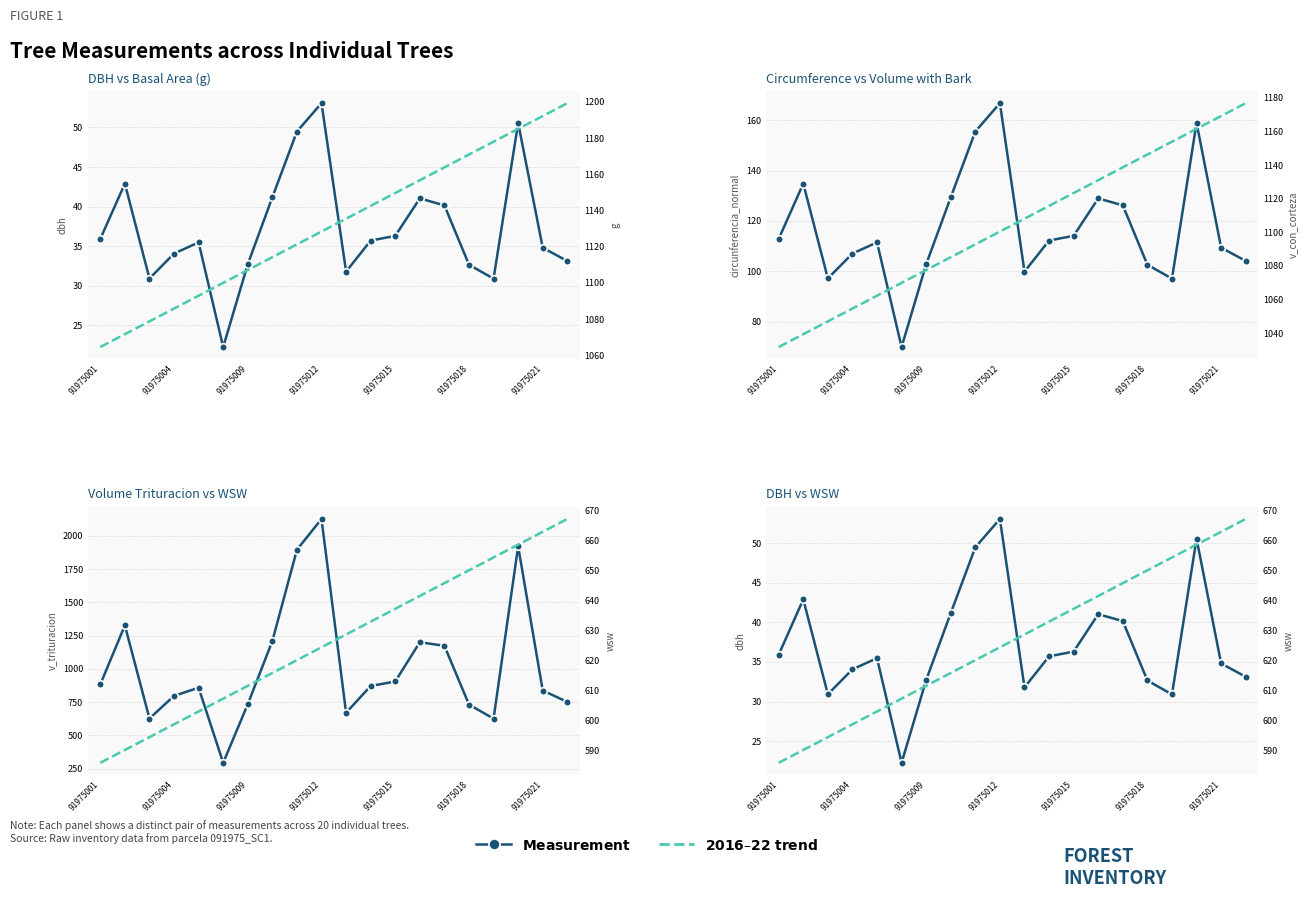

Which series has the widest spread of values?

V. Trituracion